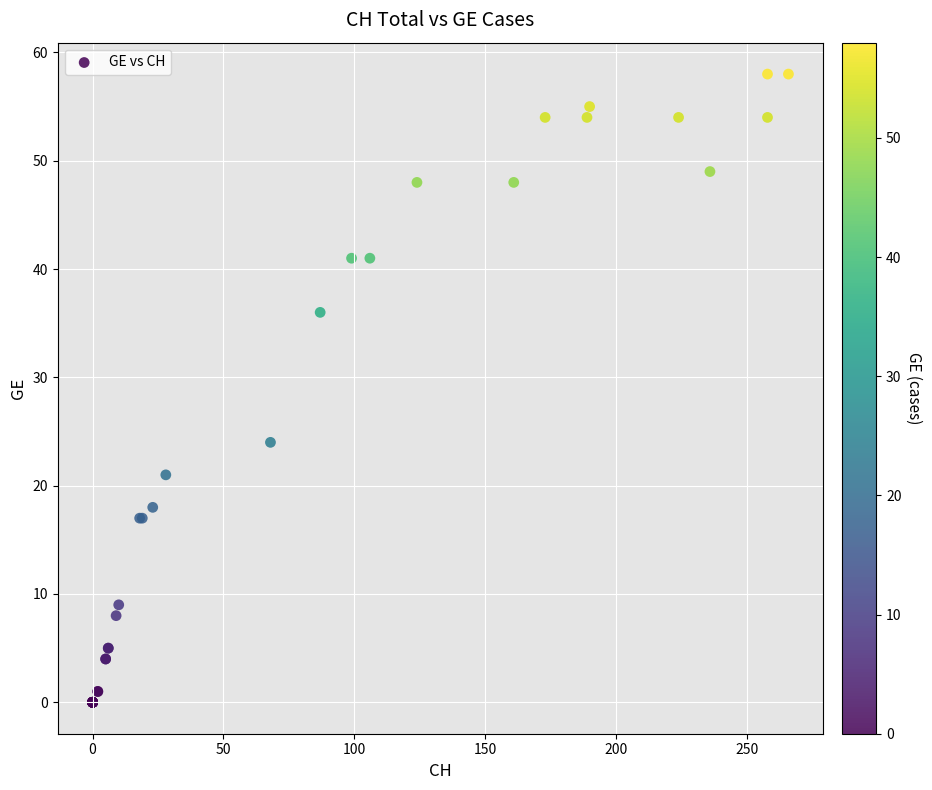

What Y value in the scatter plot is closest to 29?

24